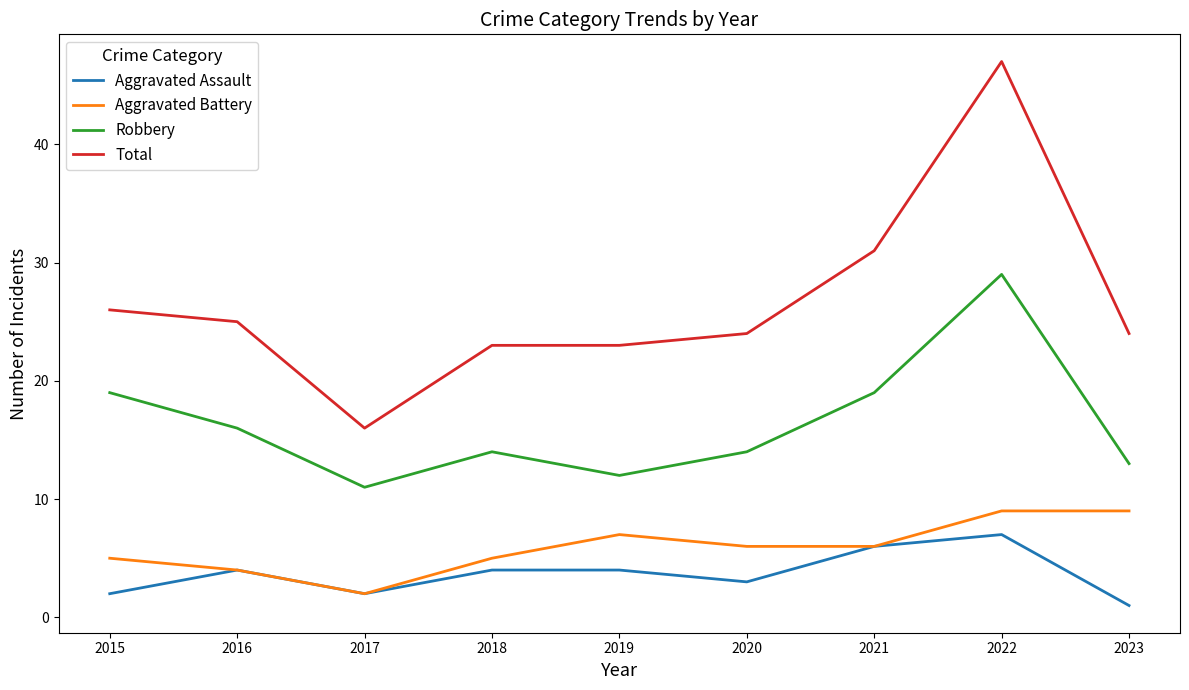

The value of Aggravated Assault at 2020 is 3. True or false?

True